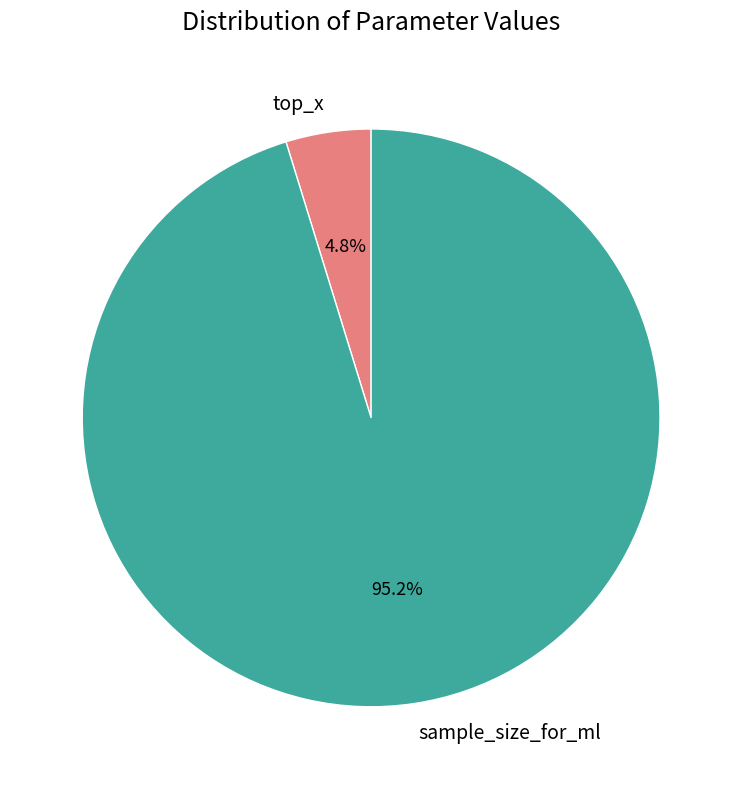

What is the largest slice in the pie chart?

sample_size_for_ml